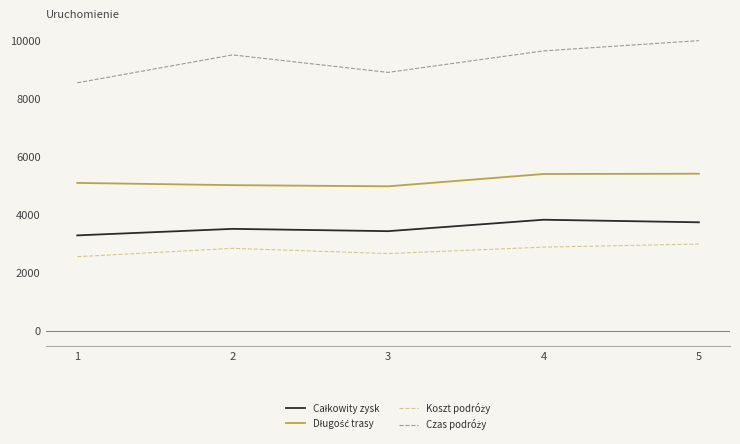

What is the total value across all series at 3?

19995.2